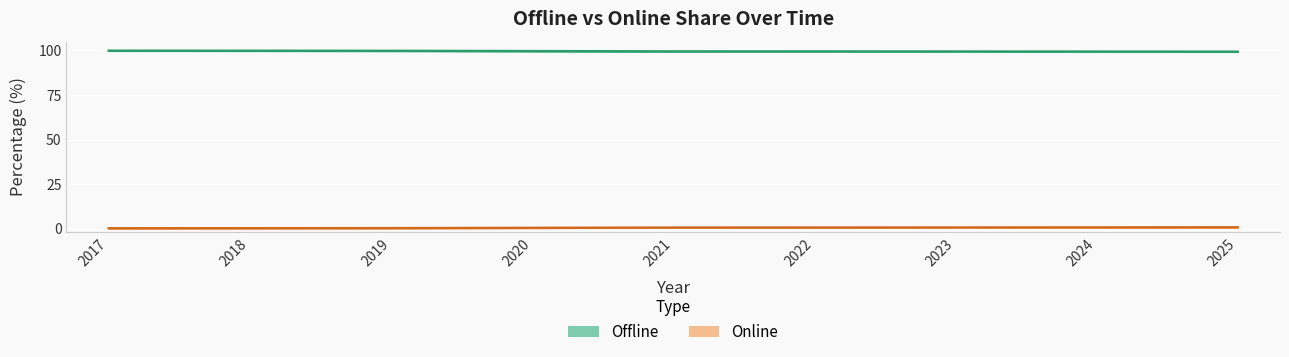

Count the number of data series in this chart.

2